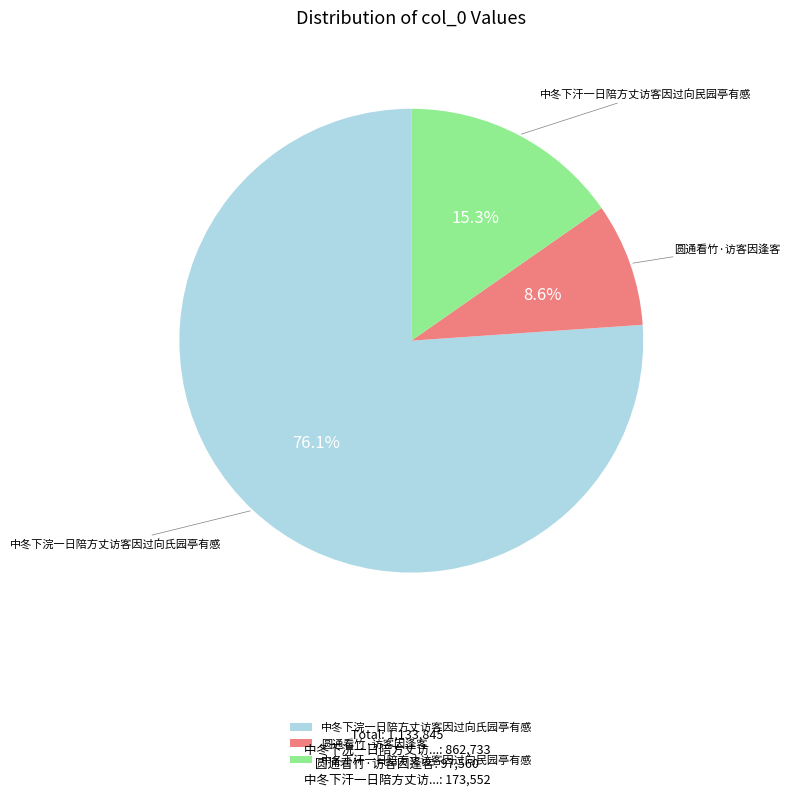

To the nearest percent, what is the combined percentage of 中冬下浣一日陪方丈访客因过向氏园亭有感 and 圆通看竹·访客因逢客?

85%